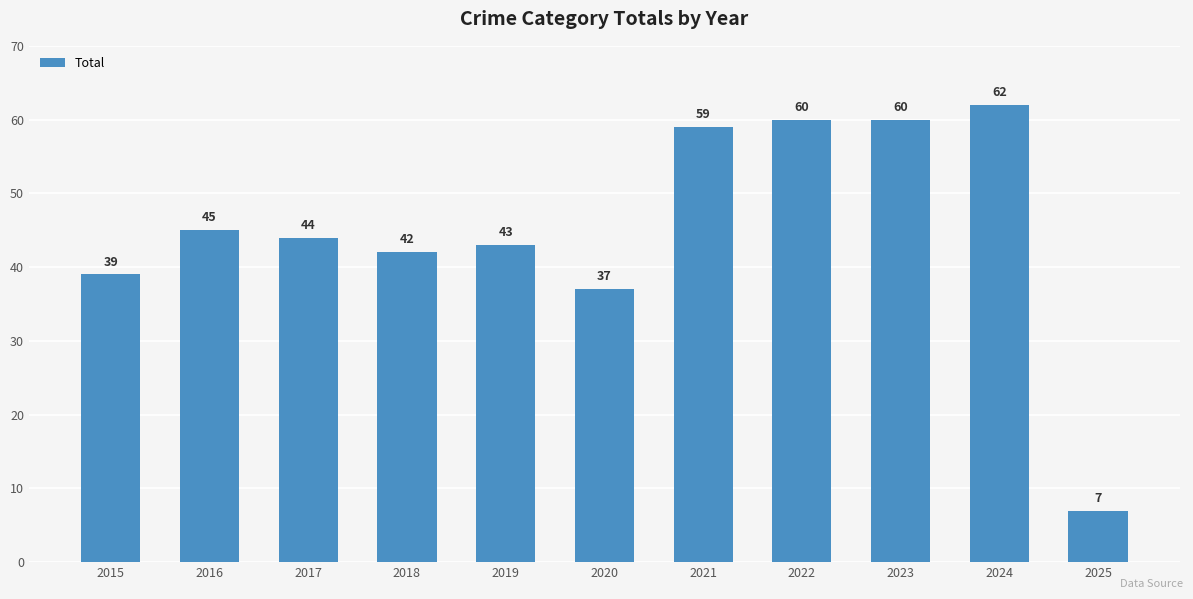

Which has a higher value, 2020 or 2015?

2015